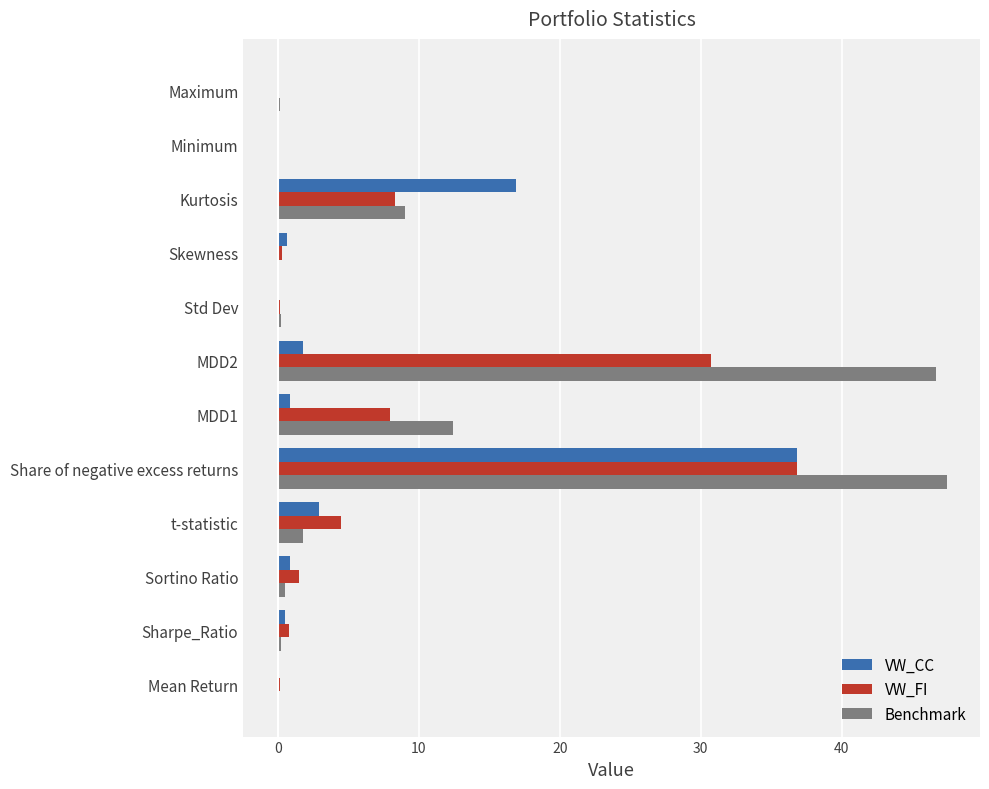

At which label does VW_FI reach its peak?

Share of negative excess returns